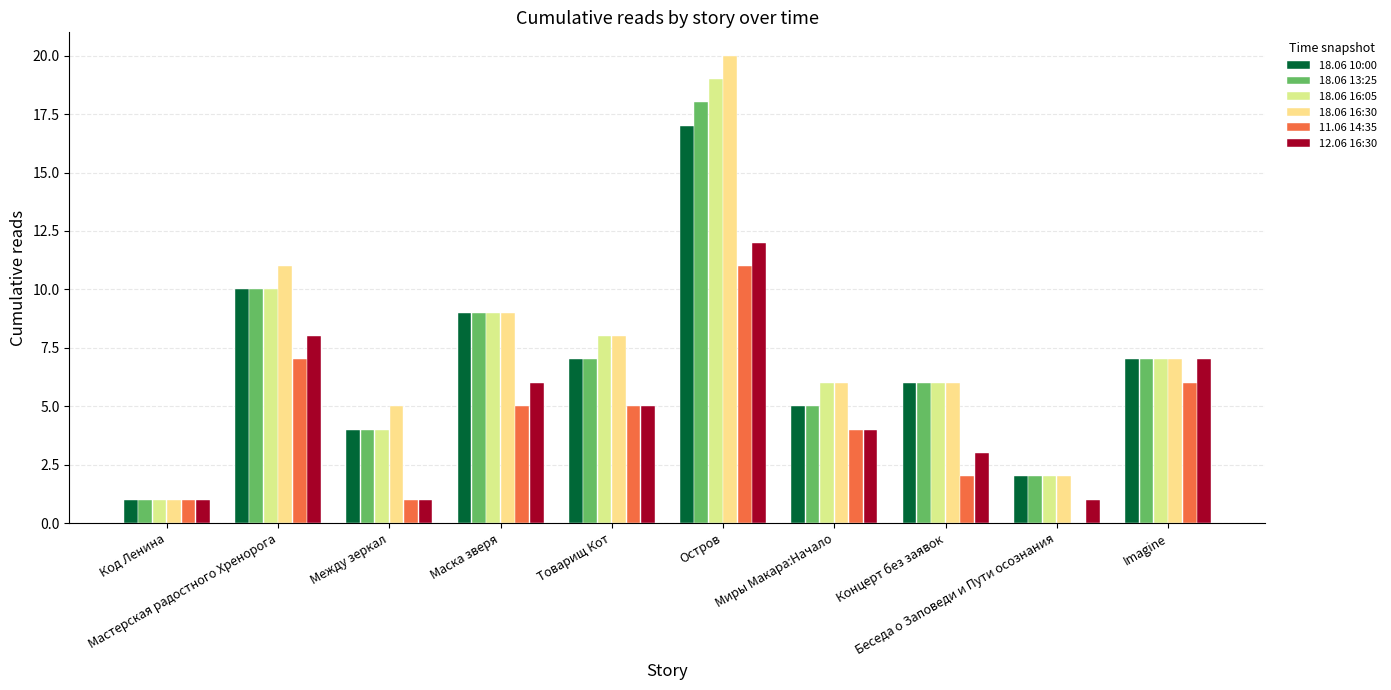

Reading left to right, list all the values displayed in this chart.

18.06 10:00: 1	10	4	9	7	17	5	6	2	7
18.06 13:25: 1	10	4	9	7	18	5	6	2	7
18.06 16:05: 1	10	4	9	8	19	6	6	2	7
18.06 16:30: 1	11	5	9	8	20	6	6	2	7
11.06 14:35: 1	7	1	5	5	11	4	2	0	6
12.06 16:30: 1	8	1	6	5	12	4	3	1	7